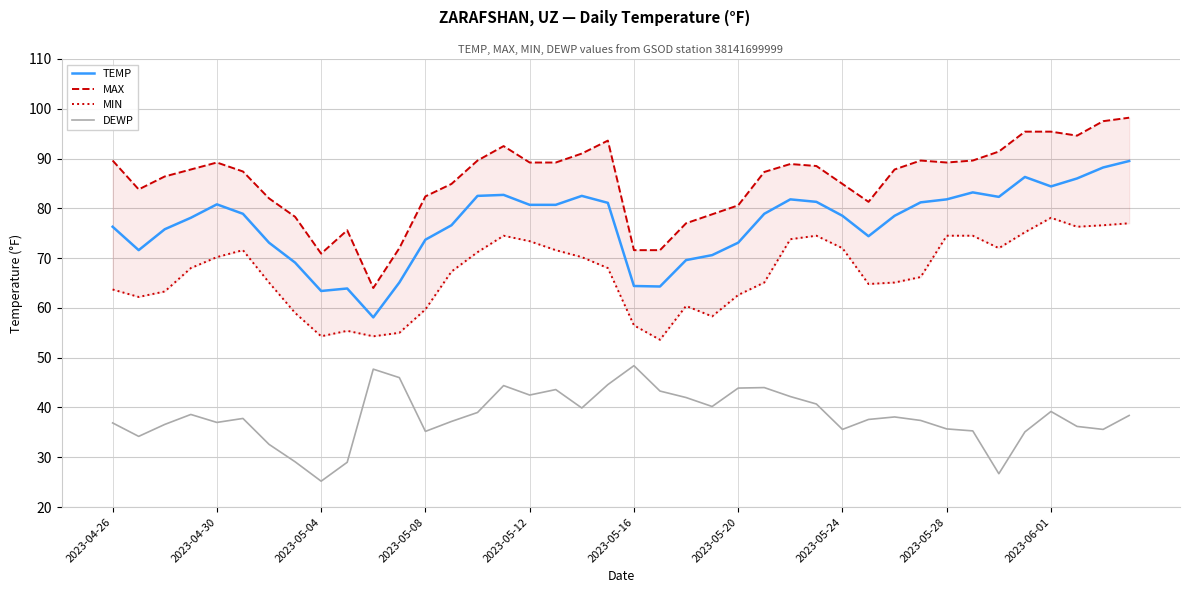

True or false: DEWP and TEMP cross at least once.

False